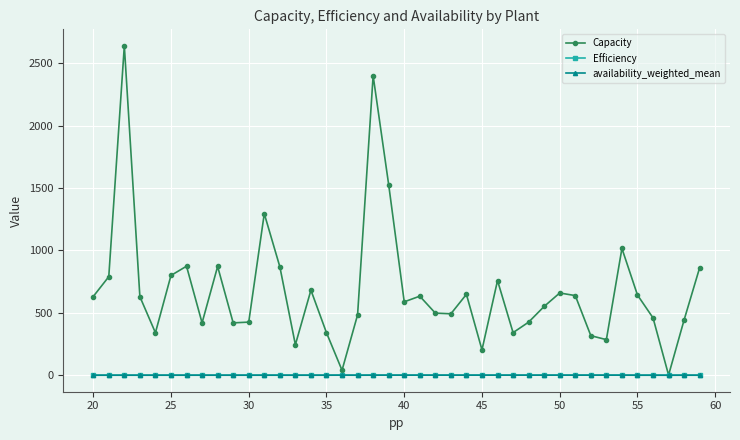

Which series has the largest range (max minus min)?

Capacity